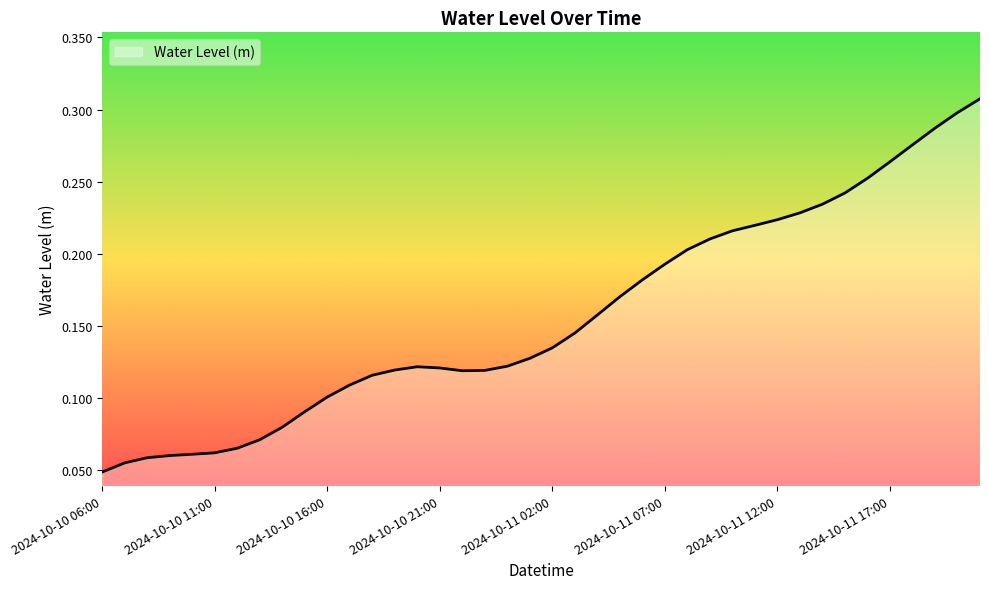

Reading right to left, list all the values displayed in this chart.

0.3	0.3	0.3	0.3	0.3	0.3	0.2	0.2	0.2	0.2	0.2	0.2	0.2	0.2	0.2	0.2	0.2	0.2	0.1	0.1	0.1	0.1	0.1	0.1	0.1	0.1	0.1	0.1	0.1	0.1	0.1	0.1	0.1	0.1	0.1	0.1	0.1	0.1	0.1	0.0